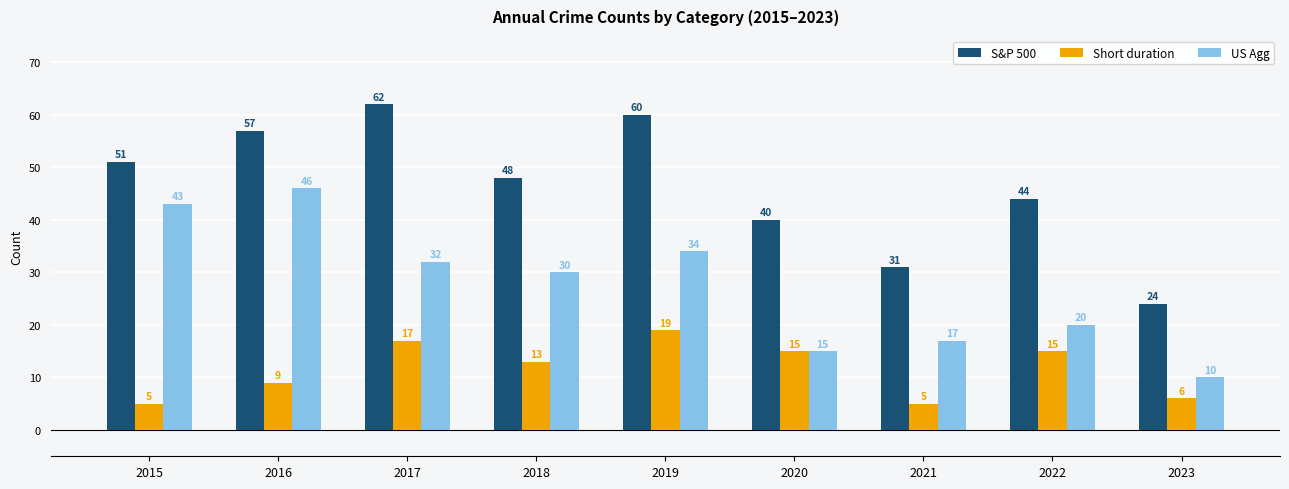

Reading left to right, what are all the values shown in this chart?

S&P 500: 2015=51	2016=57	2017=62	2018=48	2019=60	2020=40	2021=31	2022=44	2023=24
Short duration: 2015=5	2016=9	2017=17	2018=13	2019=19	2020=15	2021=5	2022=15	2023=6
US Agg: 2015=43	2016=46	2017=32	2018=30	2019=34	2020=15	2021=17	2022=20	2023=10